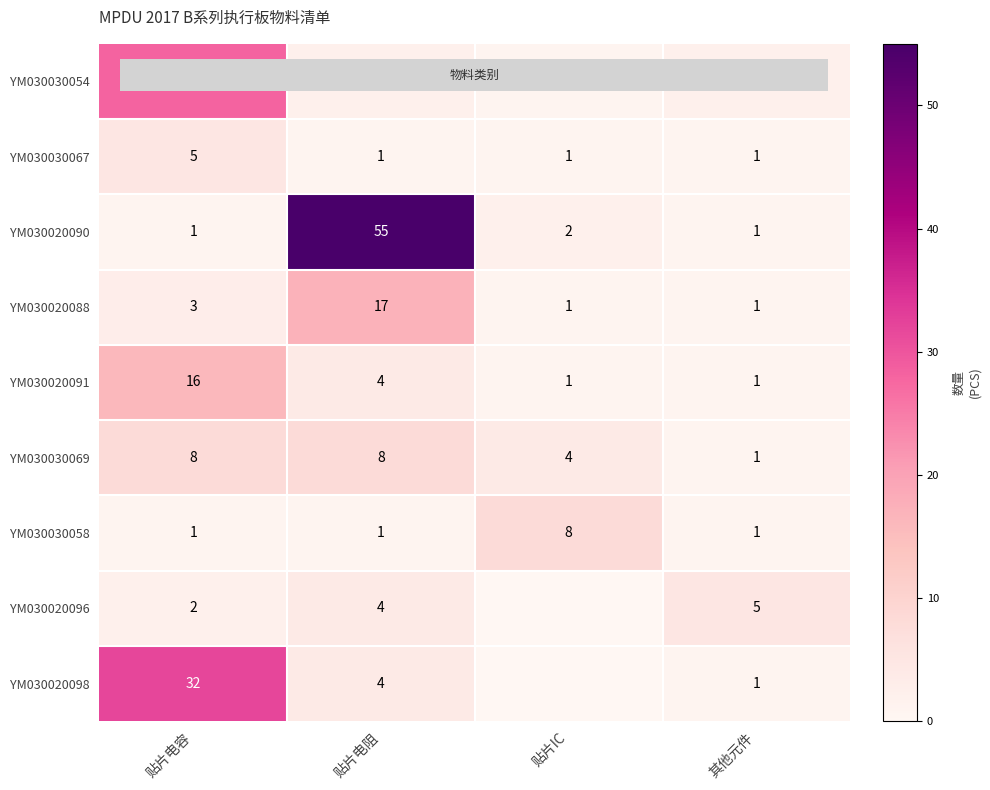

What is the total value across all series at 其他元件?

14